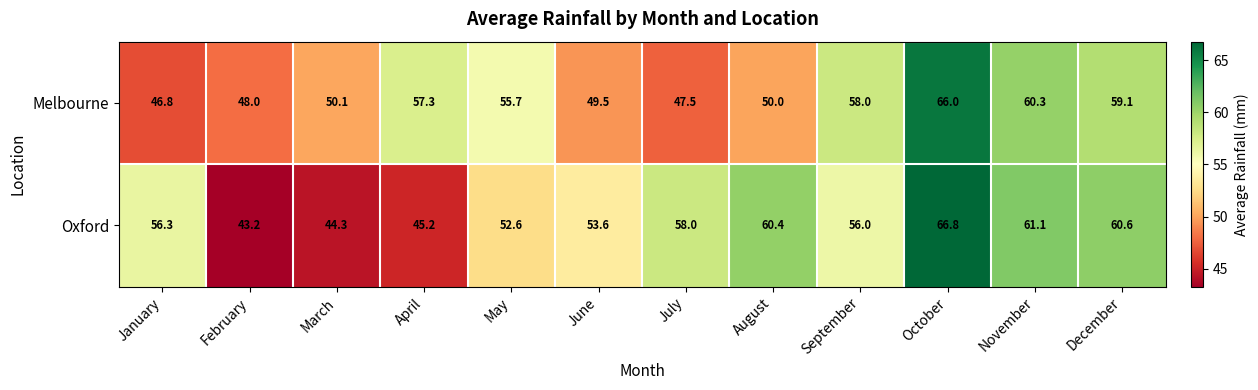

Which series changed the most between June and September?

Melbourne